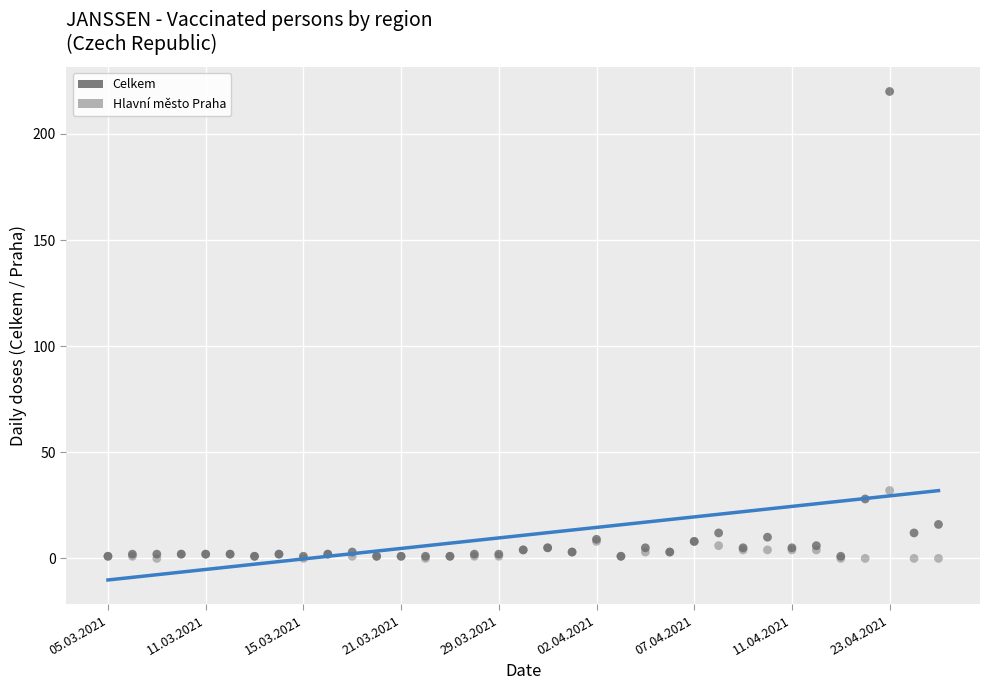

Across all series, what Y value is closest to 110?

32